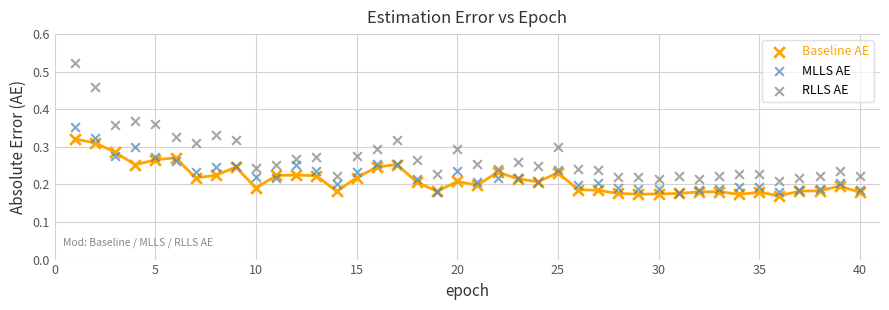

Which series contains the lowest Y value?

Baseline AE